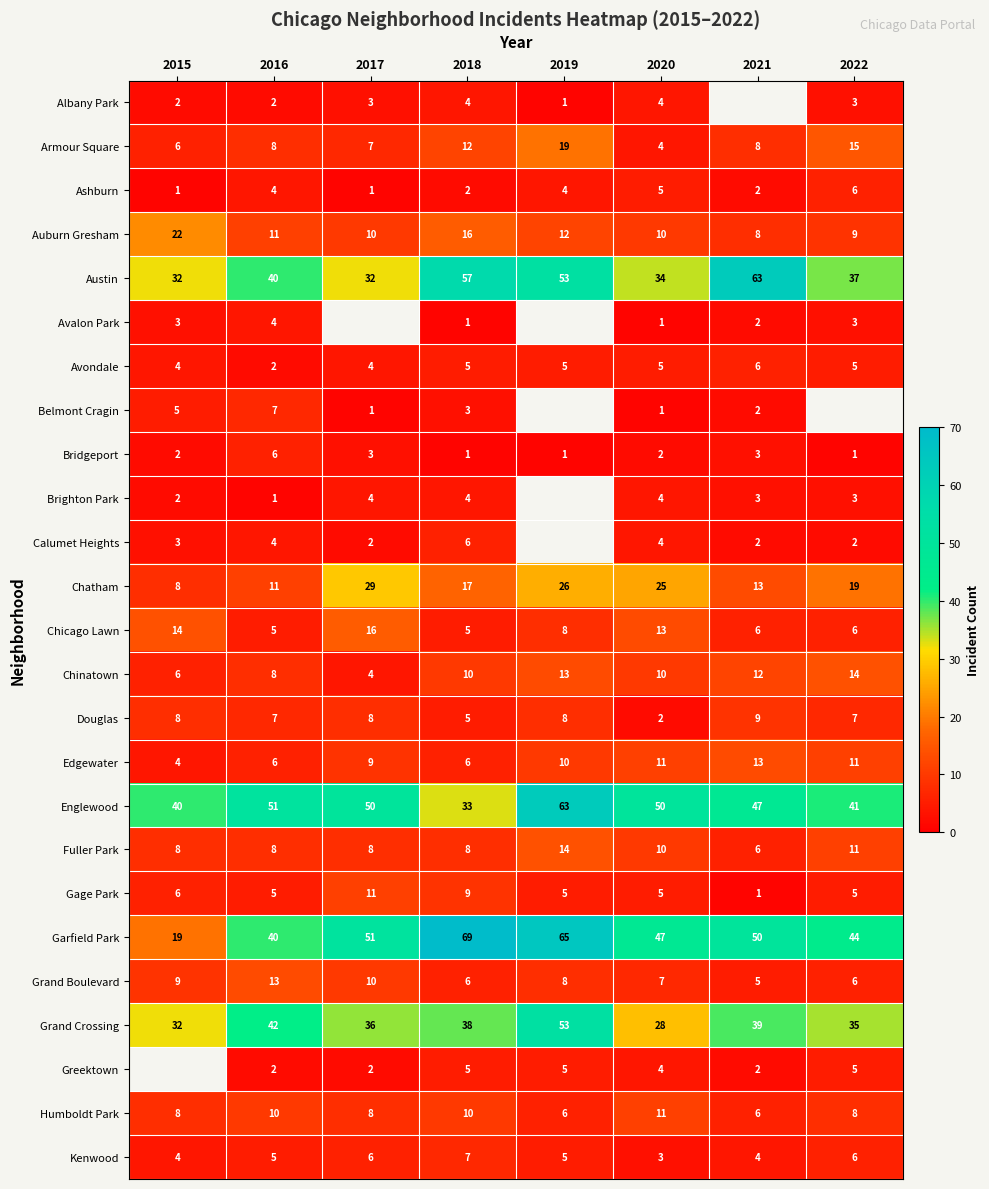

The value of Auburn Gresham at 2020 is 17.9. True or false?

False